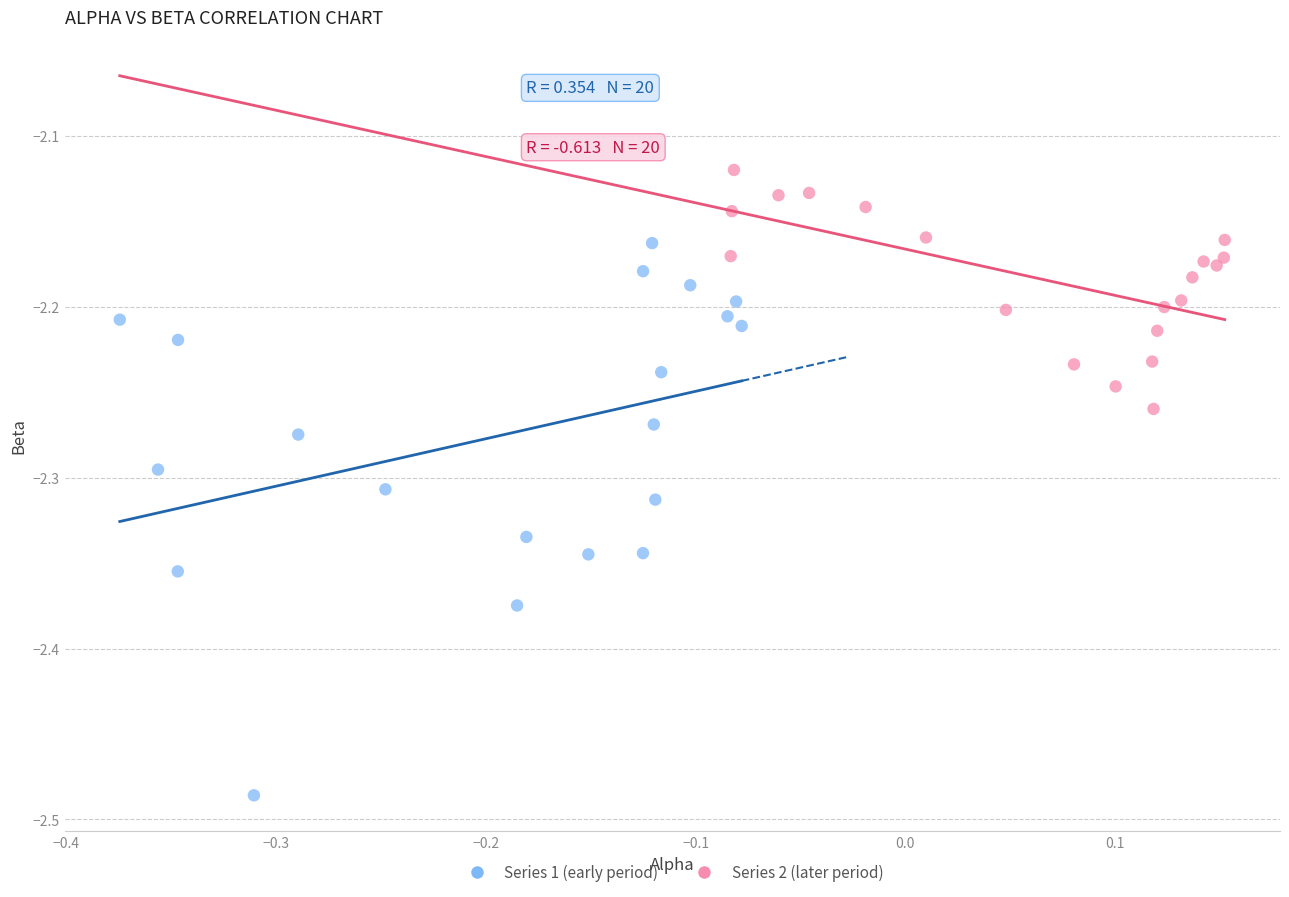

Which series has the widest spread of Y values?

Series 1 (early period)